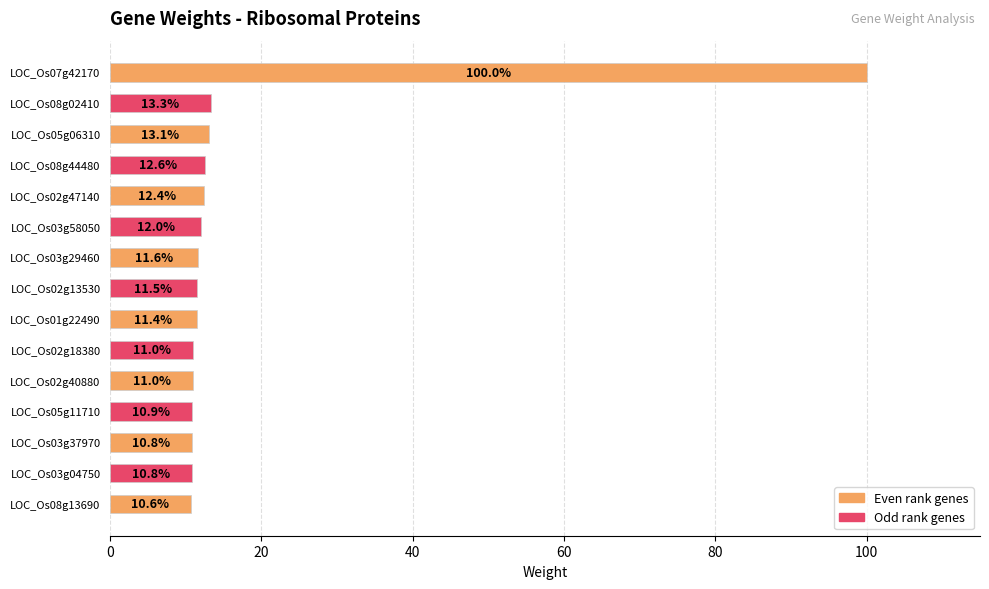

Reading bottom to top, transcribe all the data shown in this chart.

10.6	10.8	10.8	10.9	11.0	11.0	11.4	11.5	11.6	12.0	12.4	12.6	13.1	13.3	100.0